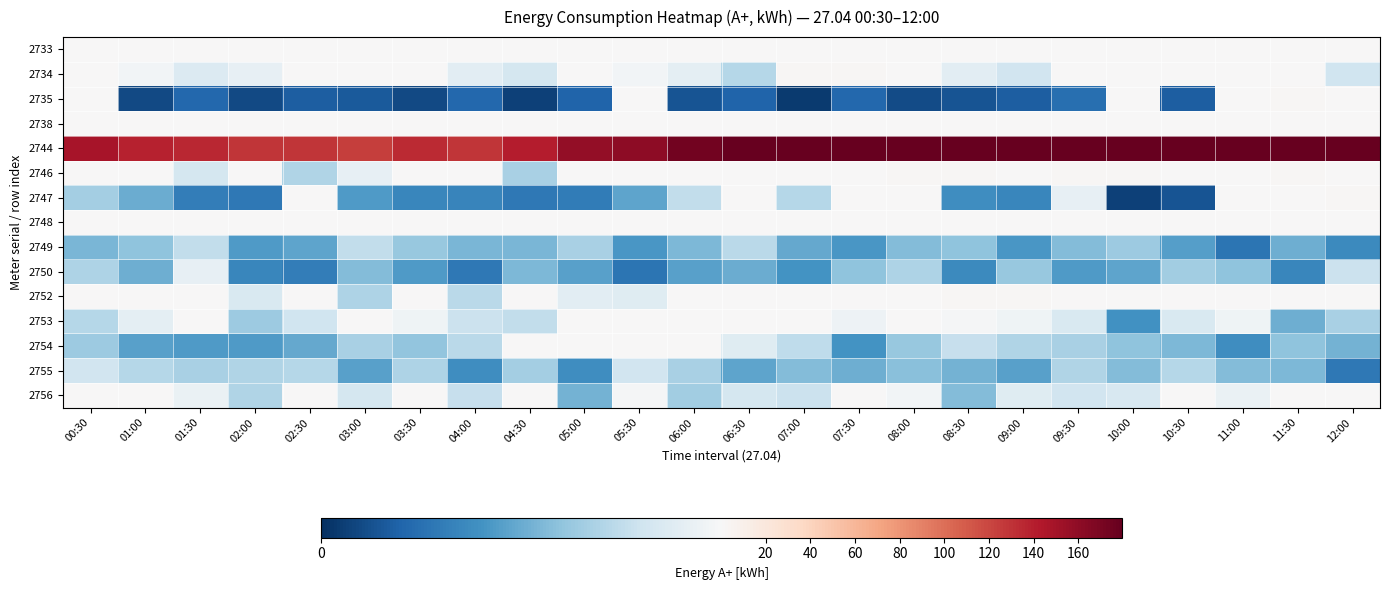

At how many categories does at least one series exceed 195?

3